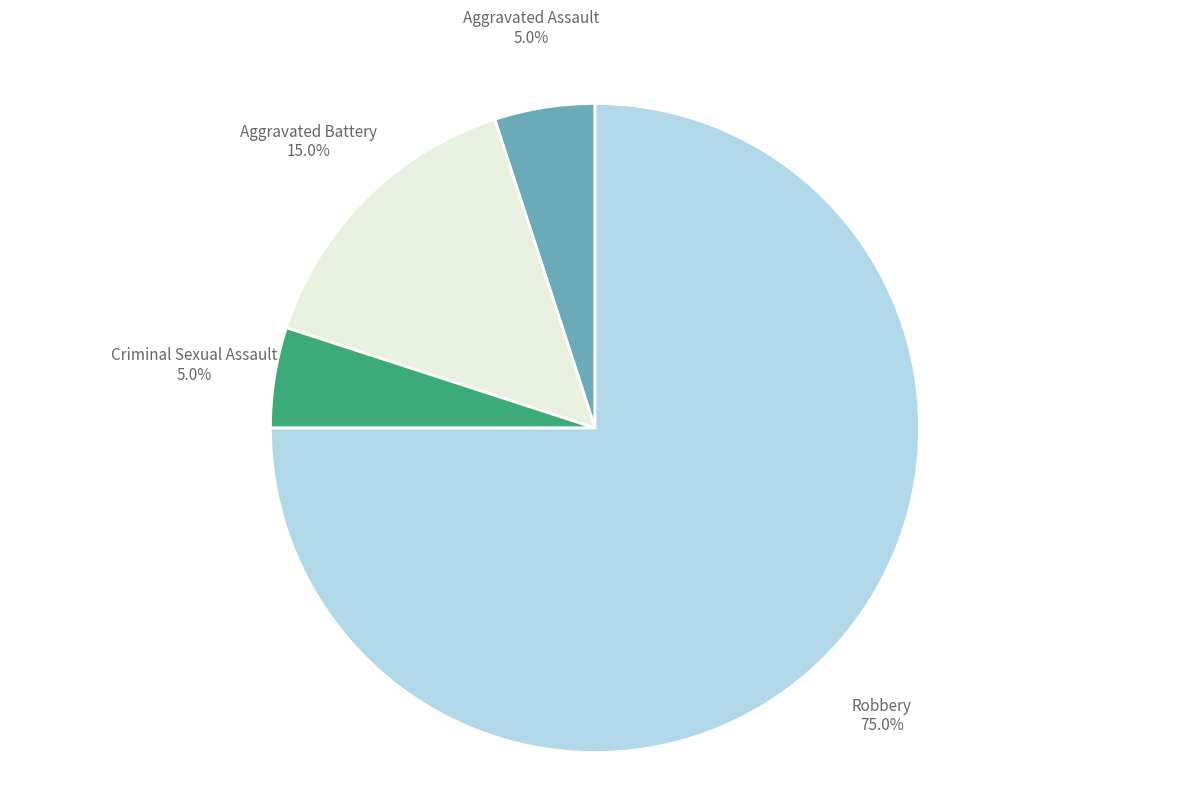

Is there any slice that represents more than half of the pie?

Yes